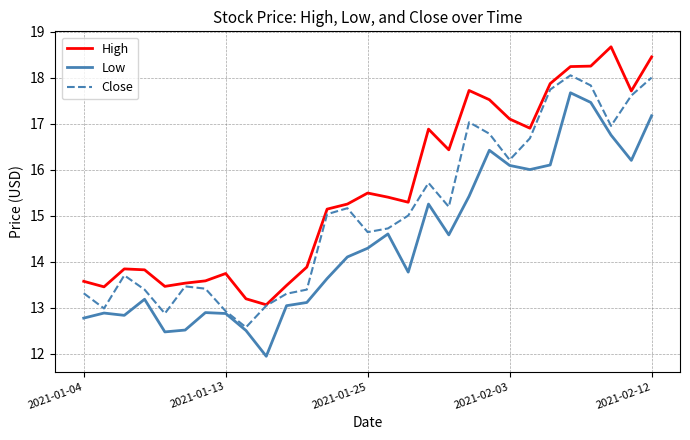

What is the sum of all Low values?

418.5